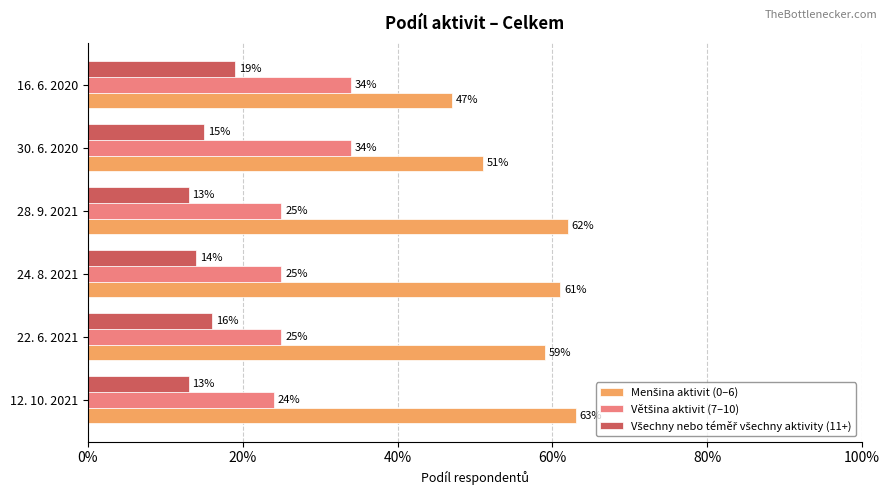

Reading right to left, transcribe all the data shown in this chart.

Menšina aktivit (0–6): 0.5	0.5	0.6	0.6	0.6	0.6
Většina aktivit (7–10): 0.3	0.3	0.2	0.2	0.2	0.2
Všechny nebo téměř všechny aktivity (11+): 0.2	0.1	0.1	0.1	0.2	0.1